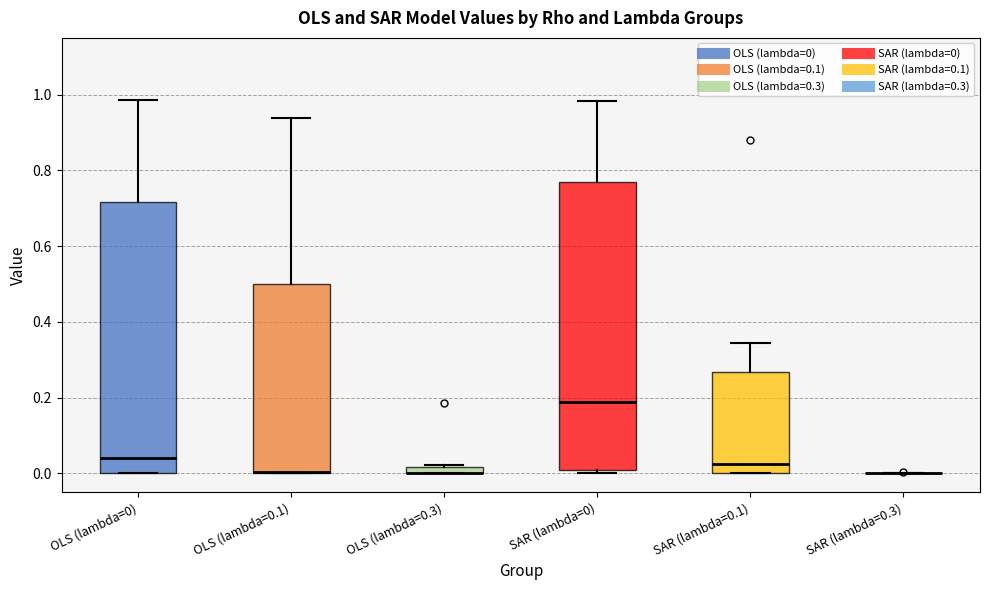

Comparing the boxes themselves (not the whiskers), which one is the tallest?

SAR (lambda=0)